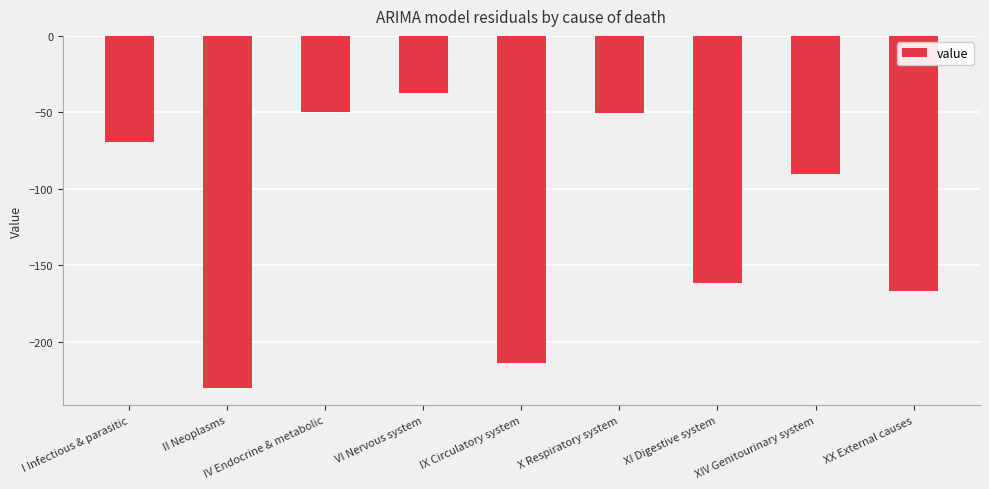

The chart shows a value of -289.3 at XI Digestive system. True or false?

False